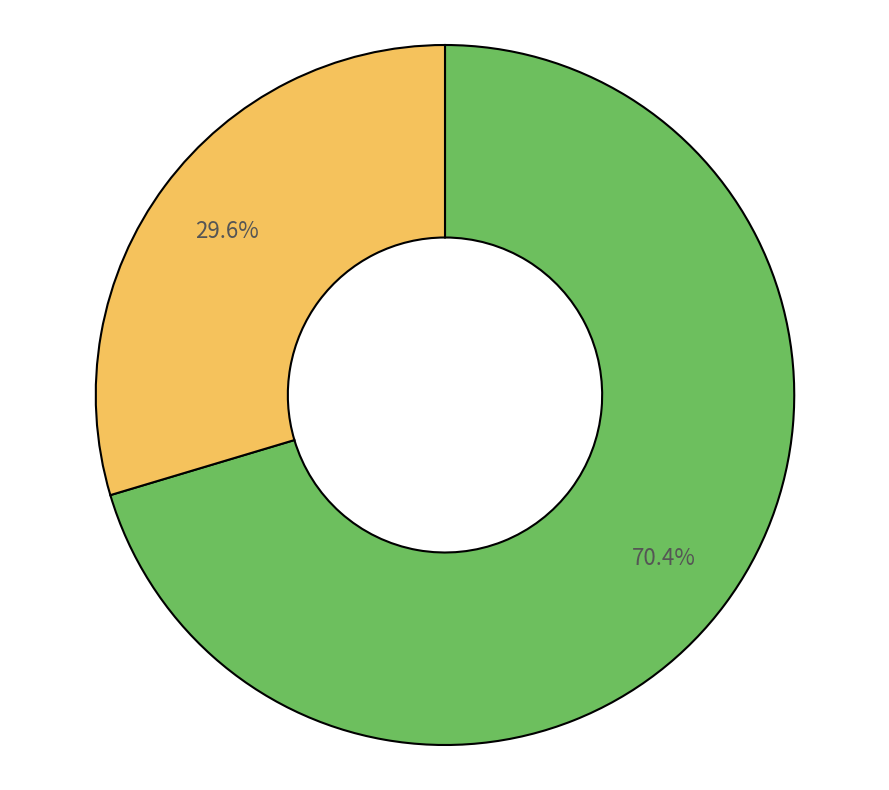

Is there any slice that represents more than half of the pie?

Yes